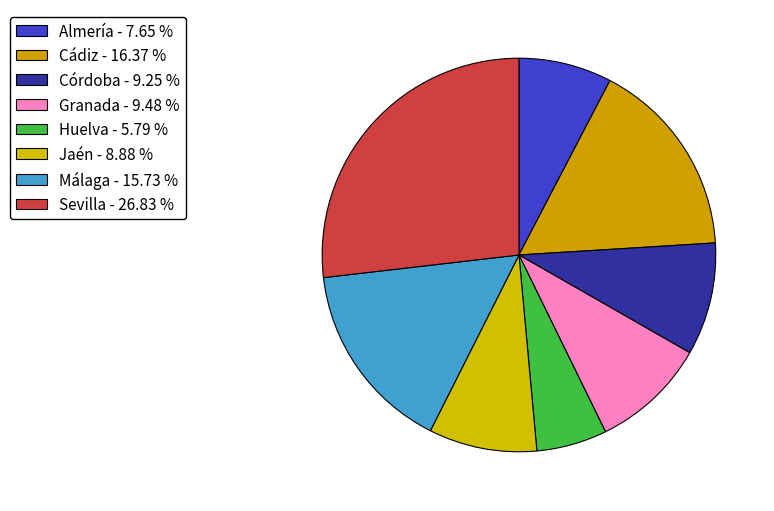

What is the smallest slice in the pie chart?

Huelva